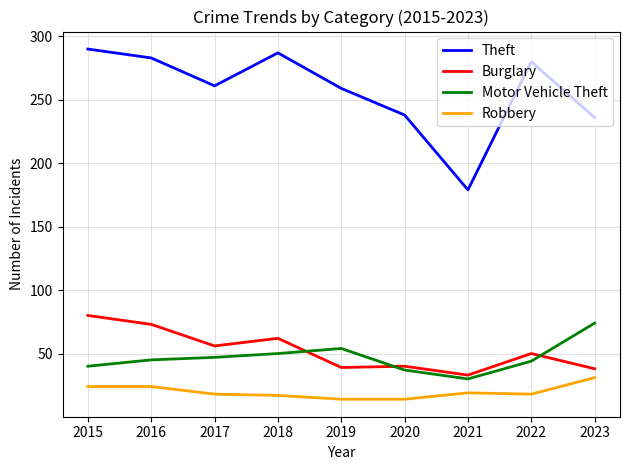

Rank the series by their maximum value, from highest to lowest.

Theft, Burglary, Motor Vehicle Theft, Robbery